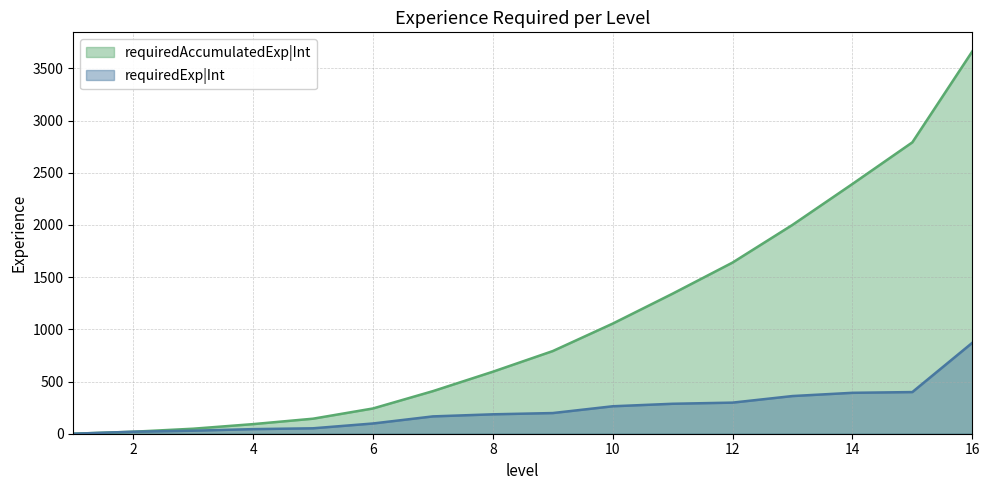

What is the maximum value for requiredAccumulatedExp|Int?

3663